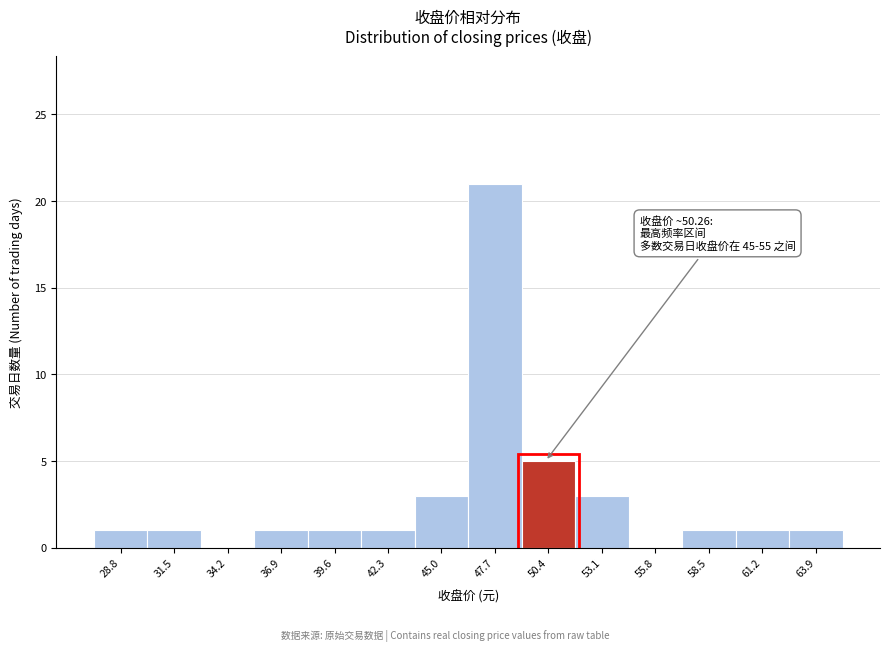

Over which range of the x-axis is the bar tallest?

46.5 to 49.0